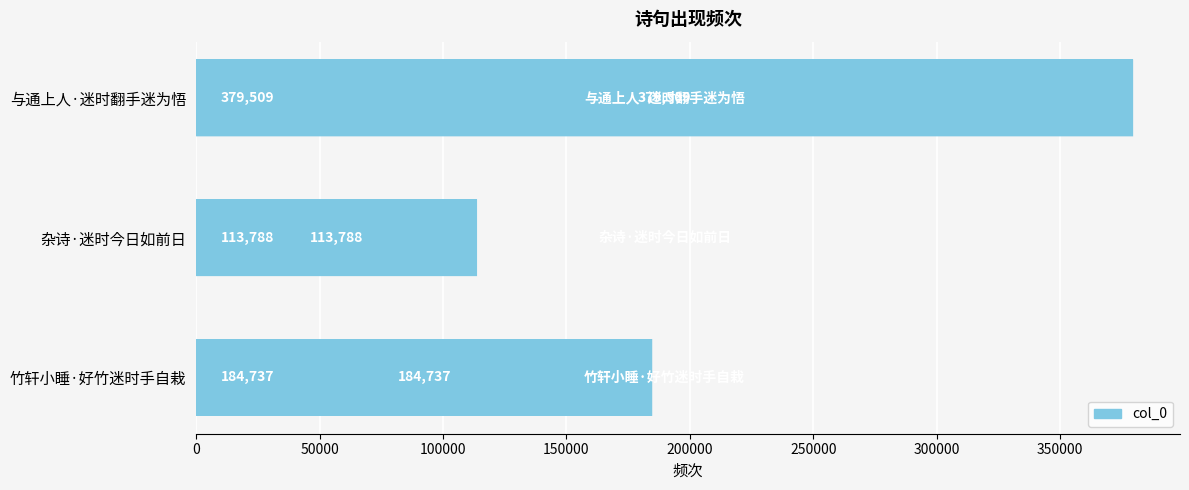

Count the values in the range 113788 to 379509.

3